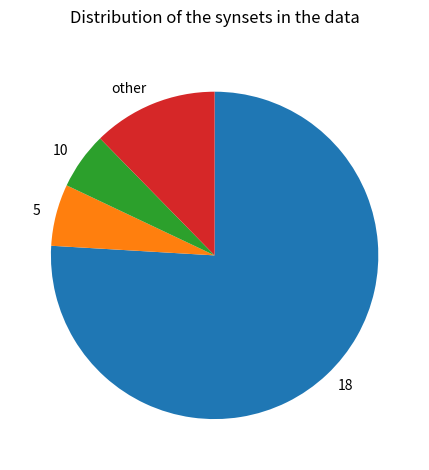

True or false: other accounts for 18% of the total.

False